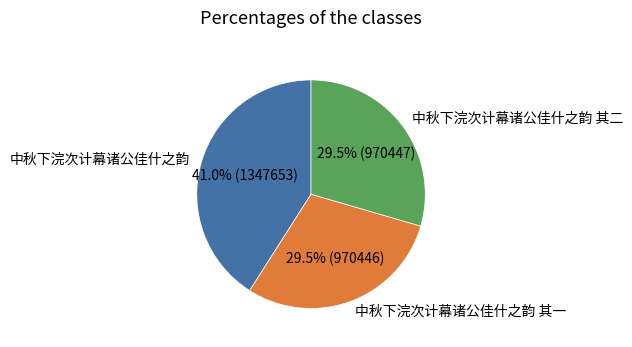

What percentage do 中秋下浣次计幕诸公佳什之韵 其二 and 中秋下浣次计幕诸公佳什之韵 together represent?

70.5%